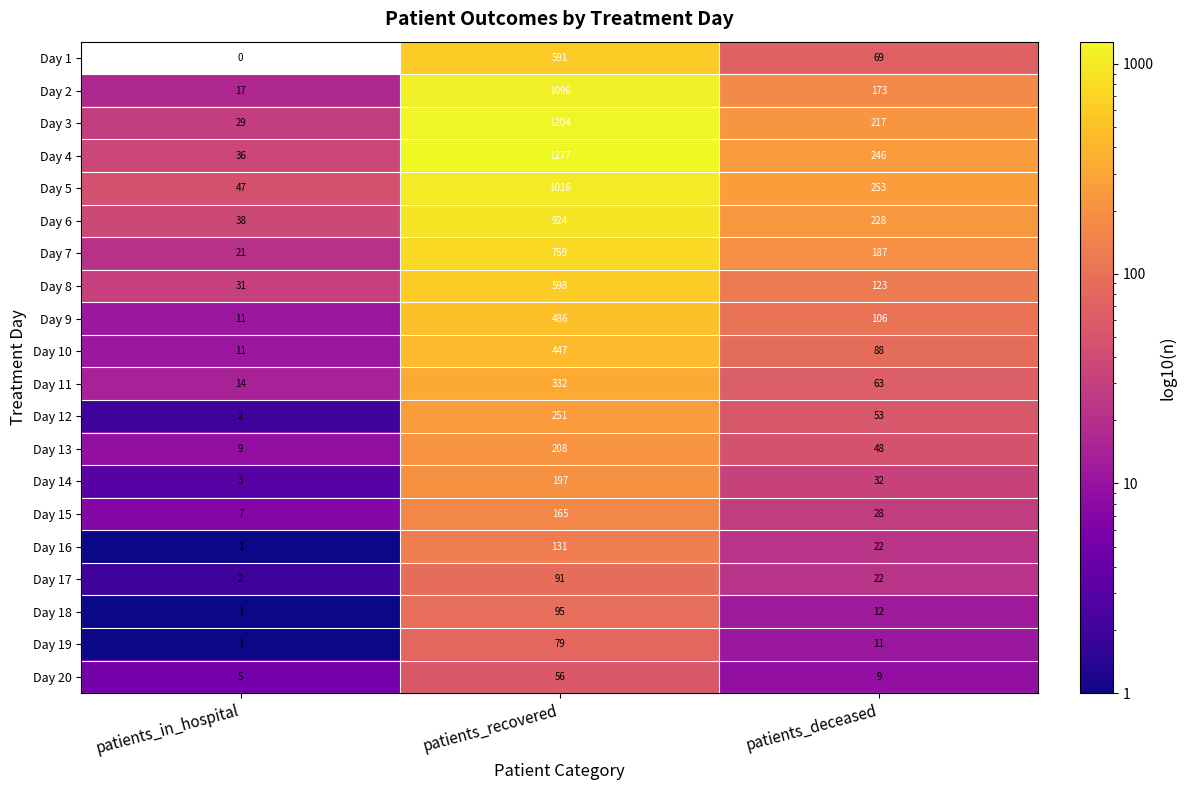

What is the difference between the maximum and minimum values in the Day 2 series?

1079